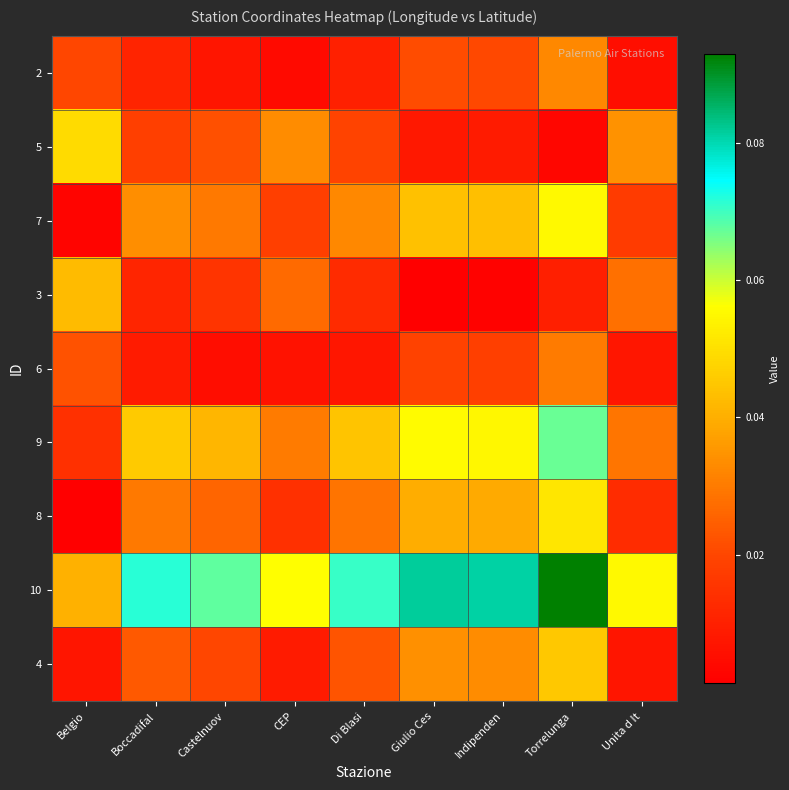

List the series in order of their peak value, lowest first.

6, 2, 3, 4, 5, 8, 7, 9, 10